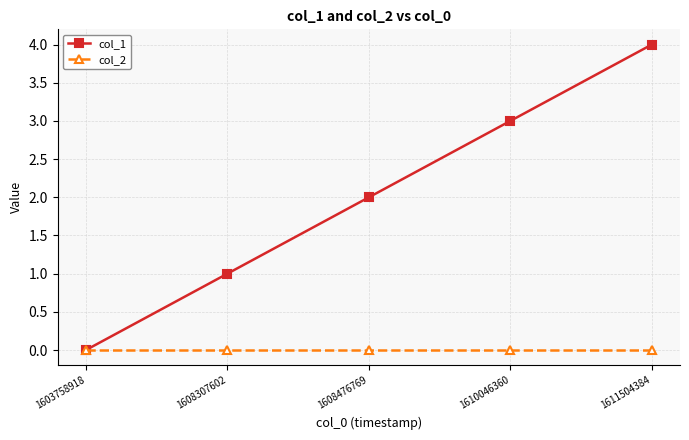

How many lines are shown in the chart?

2